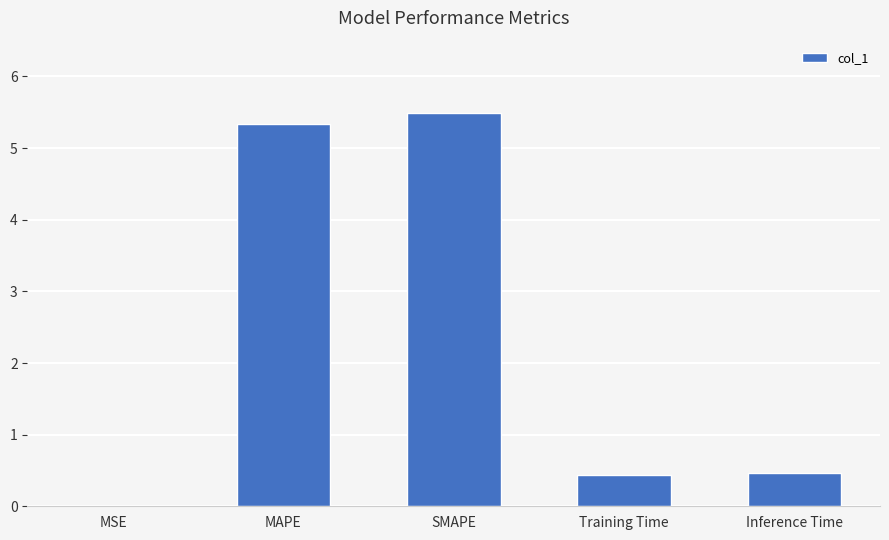

What is the approximate value at Training Time?

0.4